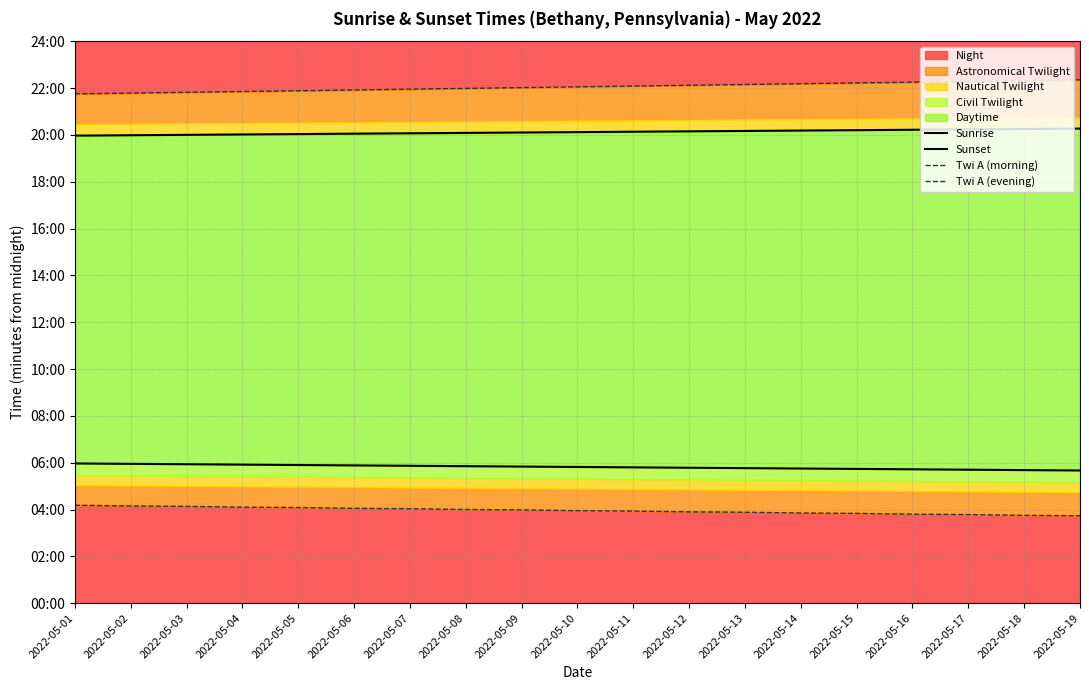

List the labels in order of Twi A (evening) value, largest first.

2022-05-19, 2022-05-18, 2022-05-17, 2022-05-16, 2022-05-15, 2022-05-14, 2022-05-13, 2022-05-12, 2022-05-11, 2022-05-10, 2022-05-09, 2022-05-08, 2022-05-07, 2022-05-06, 2022-05-05, 2022-05-04, 2022-05-03, 2022-05-02, 2022-05-01